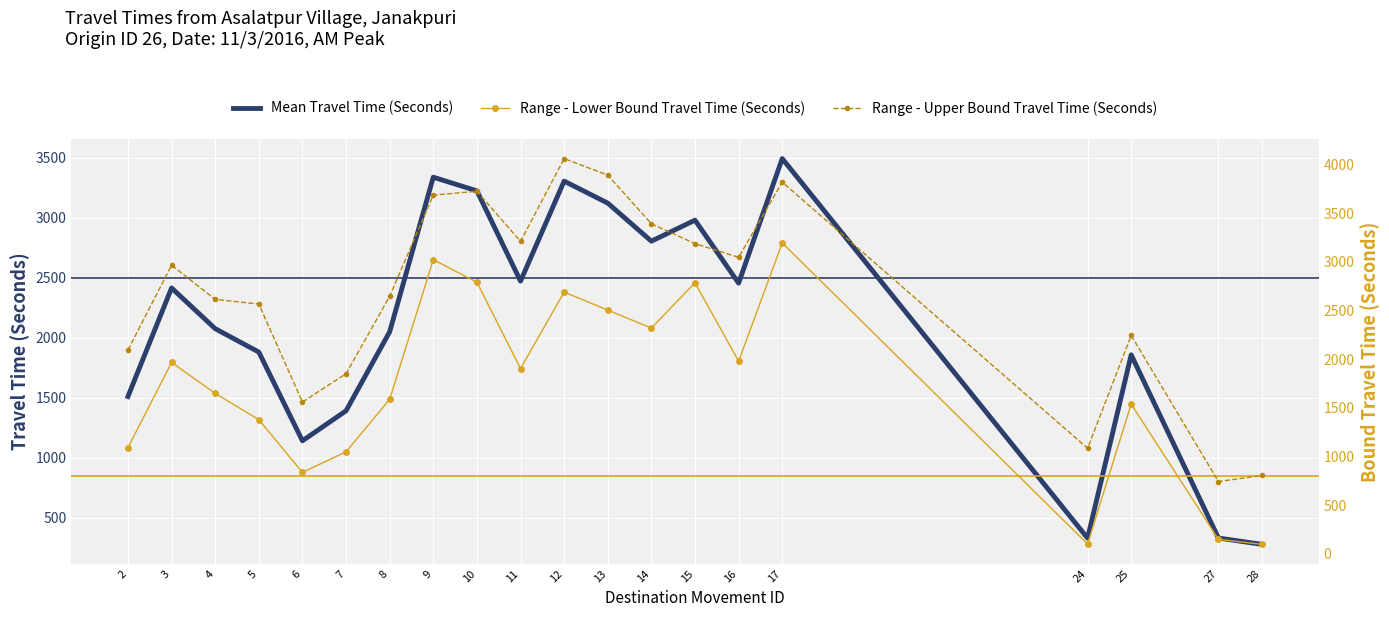

What is the difference between the maximum and minimum values in the Mean Travel Time (Seconds) series?

3214